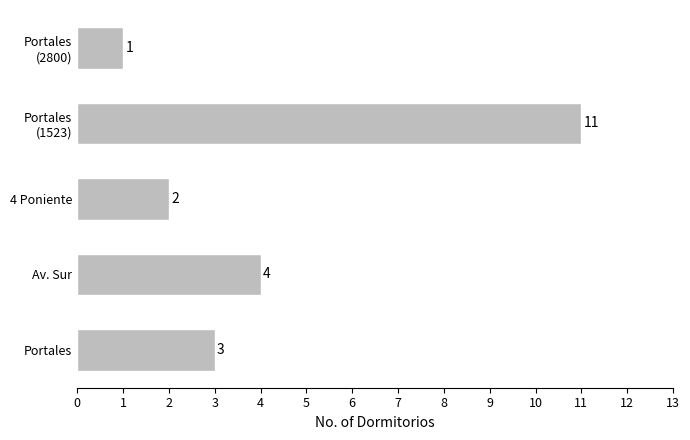

The value at Av. Sur is 4. True or false?

True